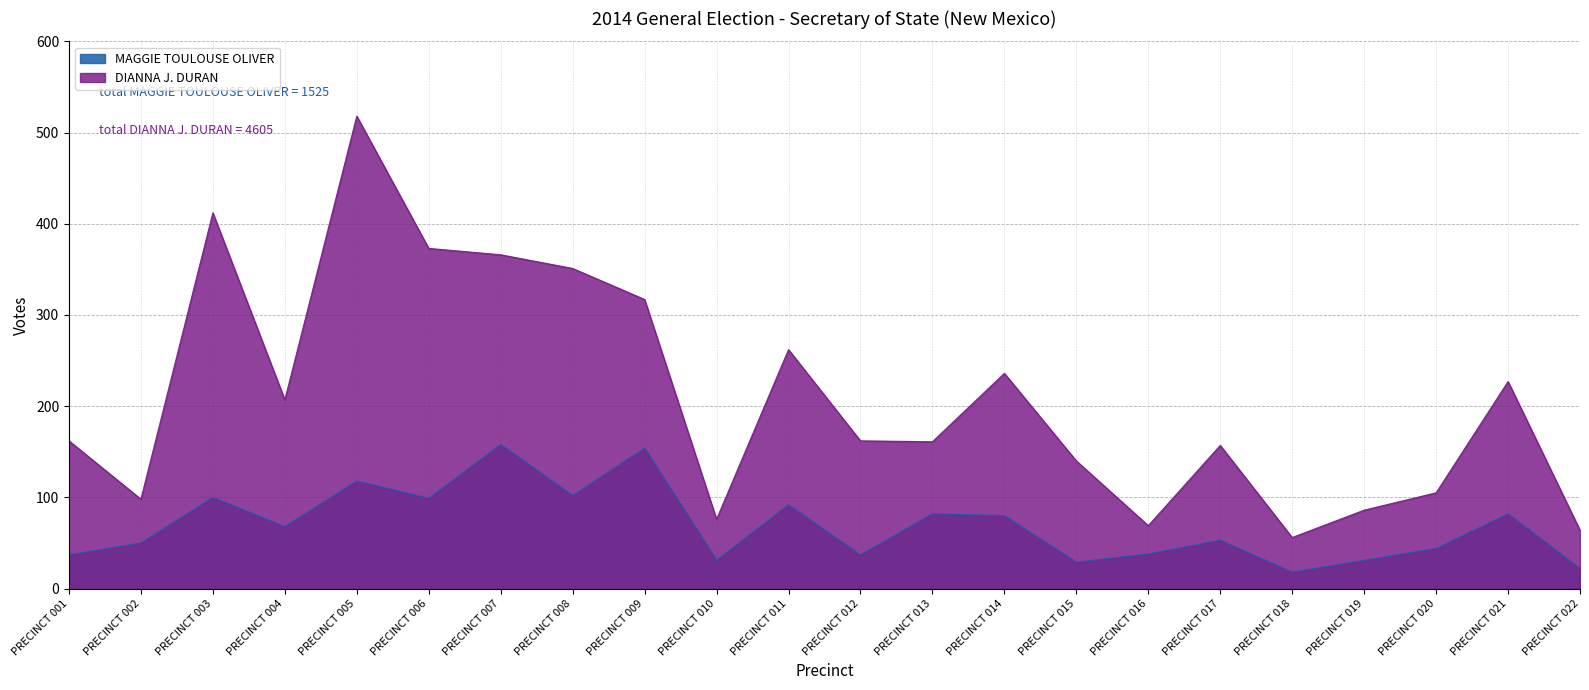

Does the chart display data point markers on the line(s)?

No